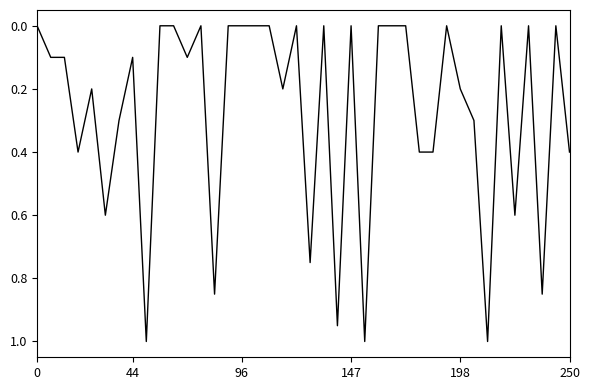

Does the chart display data point markers on the line(s)?

No